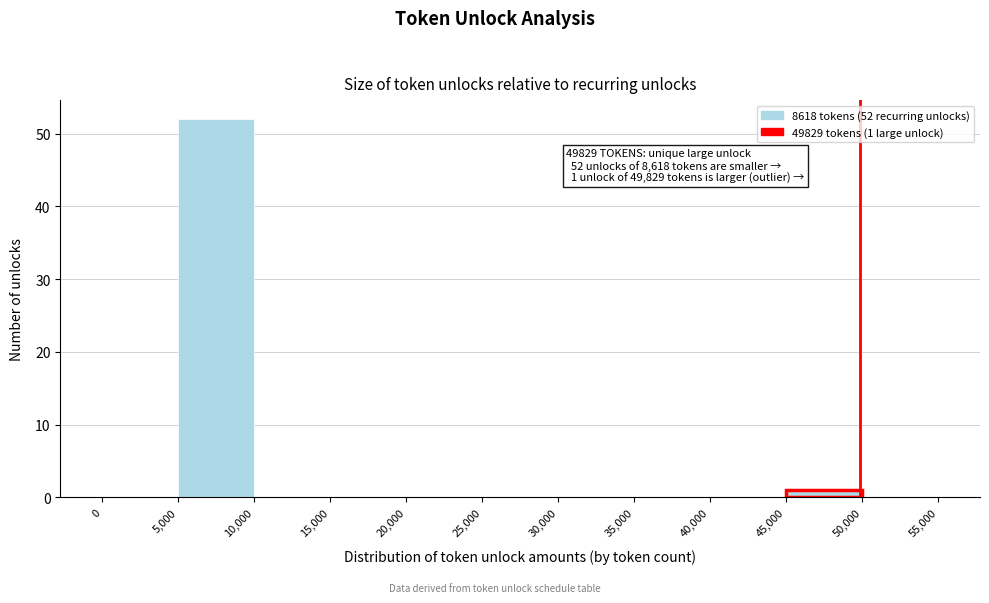

Which range on the x-axis has the tallest bar?

5,000 to 10,000